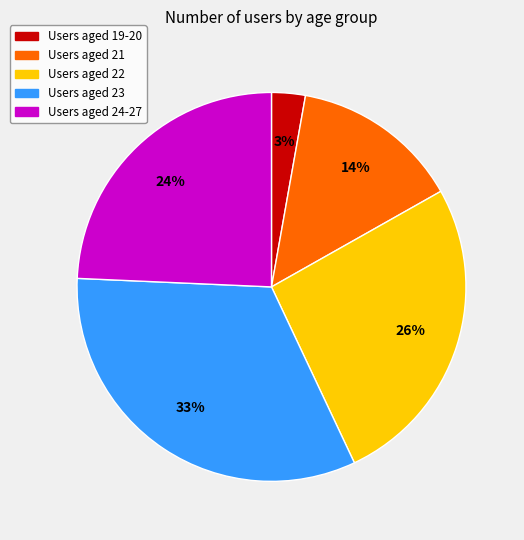

Is there a majority slice in this chart?

No